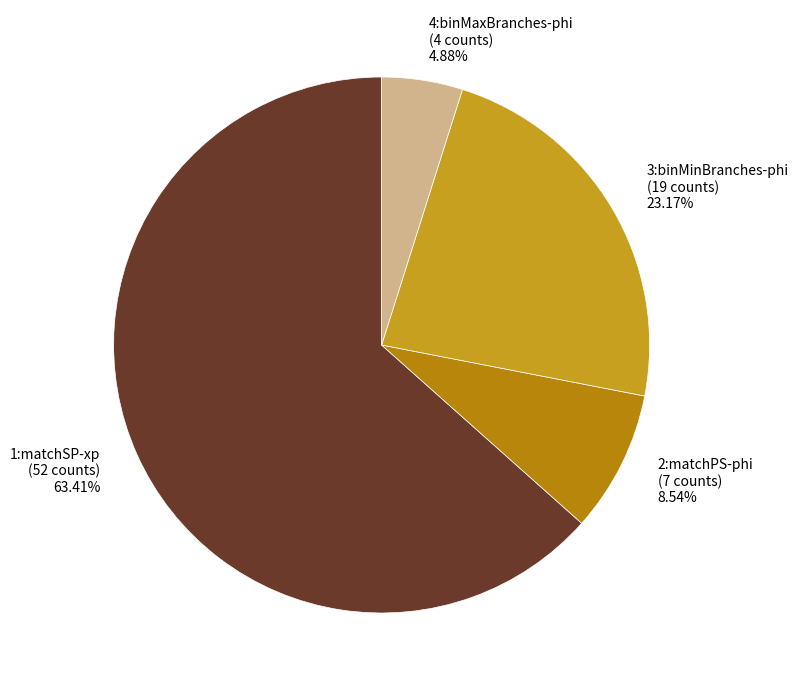

Rank the categories by value from highest to lowest.

1:matchSP-xp, 3:binMinBranches-phi, 2:matchPS-phi, 4:binMaxBranches-phi